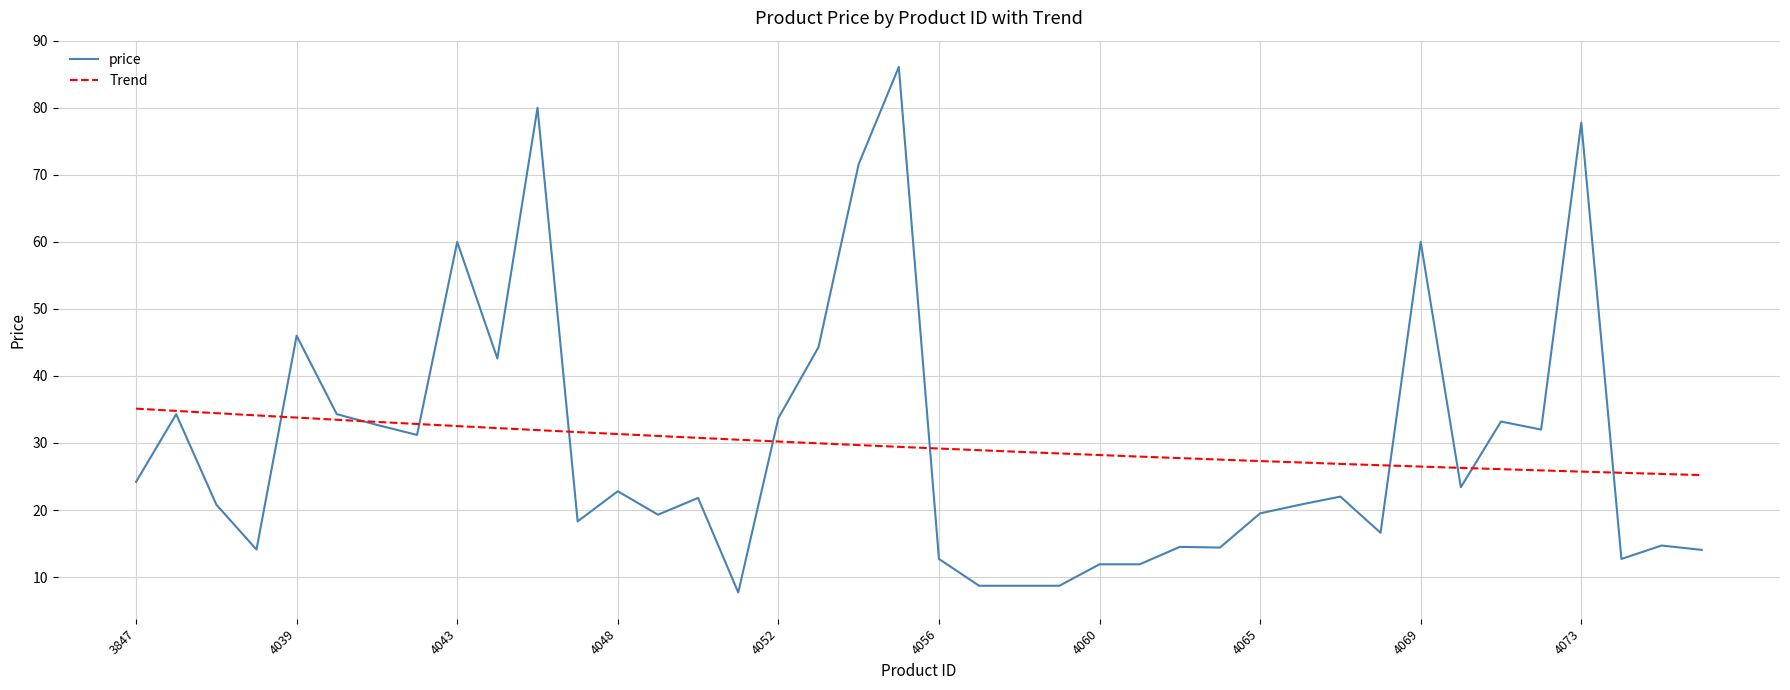

At which category does the data reach its first local peak?

3849